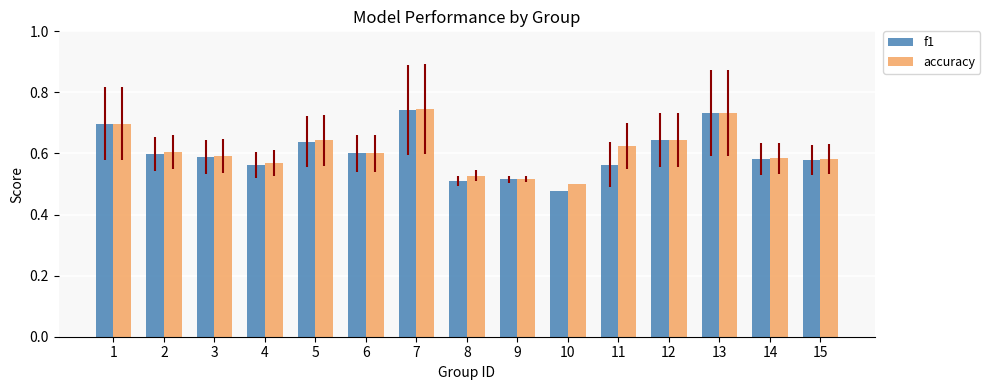

Is the value of f1 at 14 greater than the value of accuracy at 11?

No